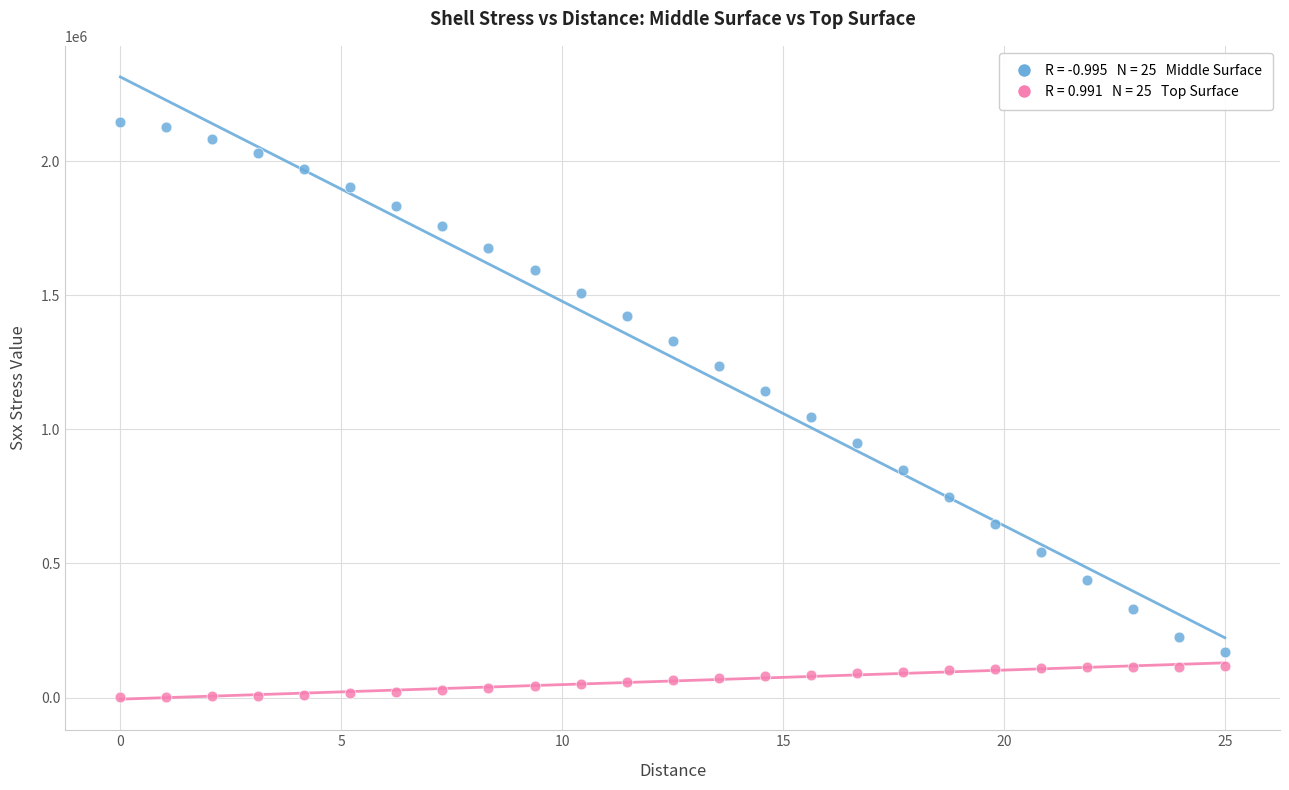

Across all series, what Y value is closest to 1074201?

1047220.0